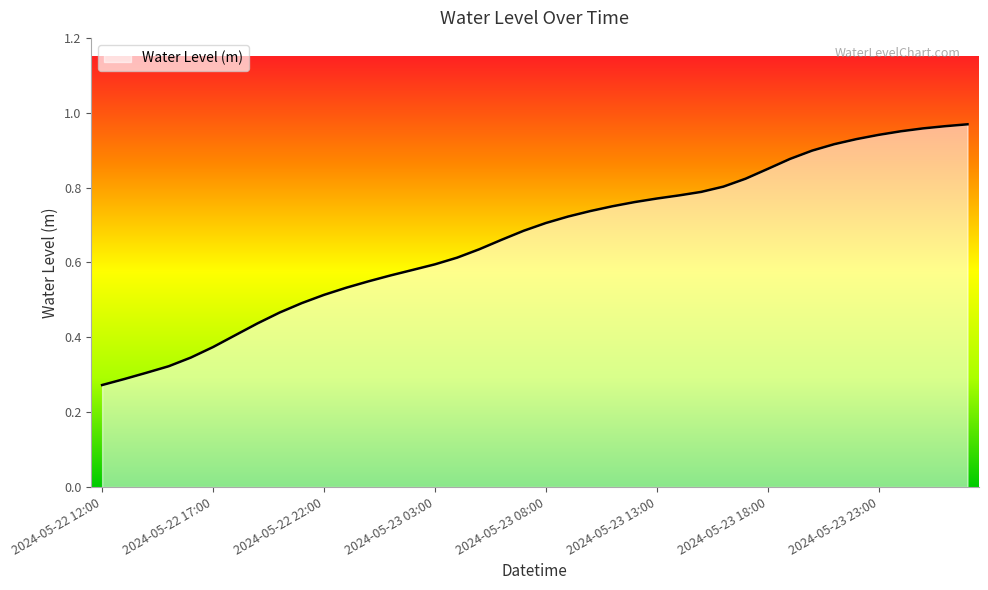

Reading right to left, list all the values displayed in this chart.

1.0	1.0	1.0	1.0	0.9	0.9	0.9	0.9	0.9	0.8	0.8	0.8	0.8	0.8	0.8	0.8	0.8	0.7	0.7	0.7	0.7	0.7	0.6	0.6	0.6	0.6	0.6	0.5	0.5	0.5	0.5	0.5	0.4	0.4	0.4	0.3	0.3	0.3	0.3	0.3